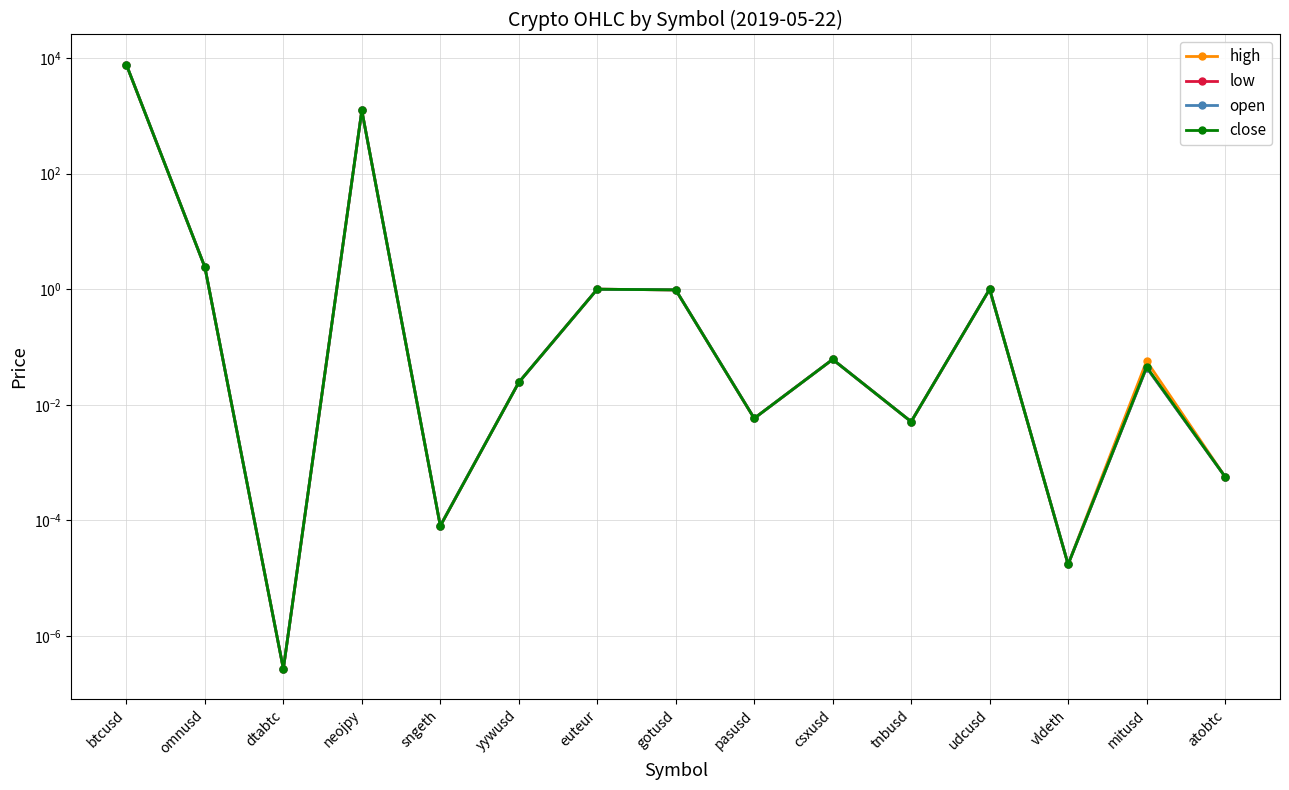

True or false: high and open intersect in this chart.

False